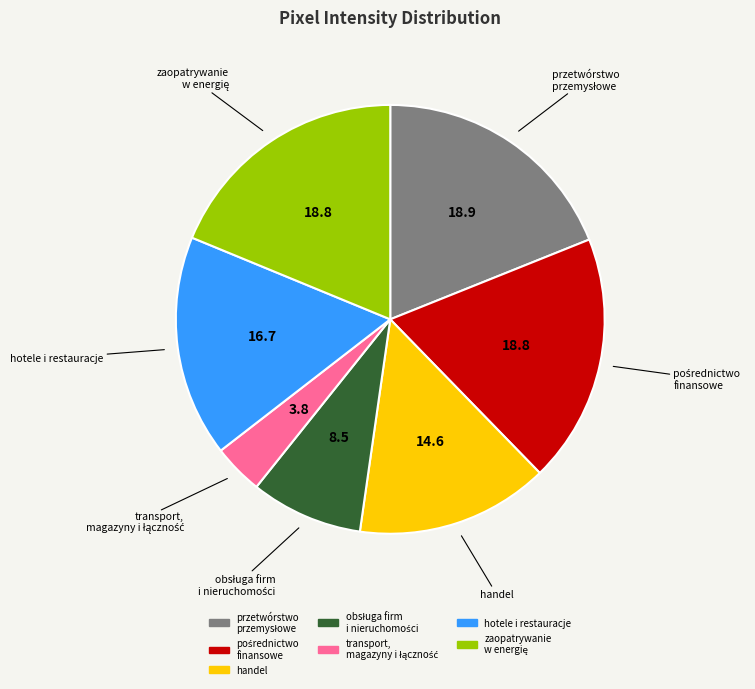

Is there a majority slice in this chart?

No